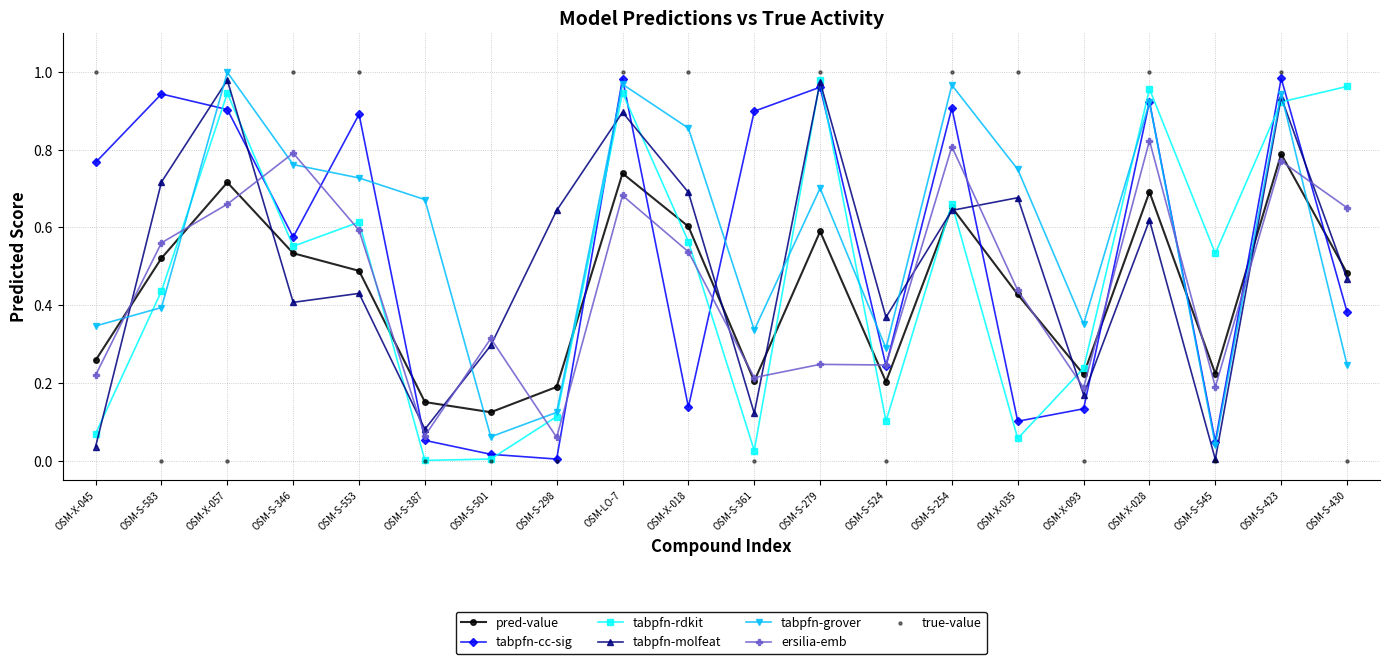

At how many categories does at least one series exceed 0?

20